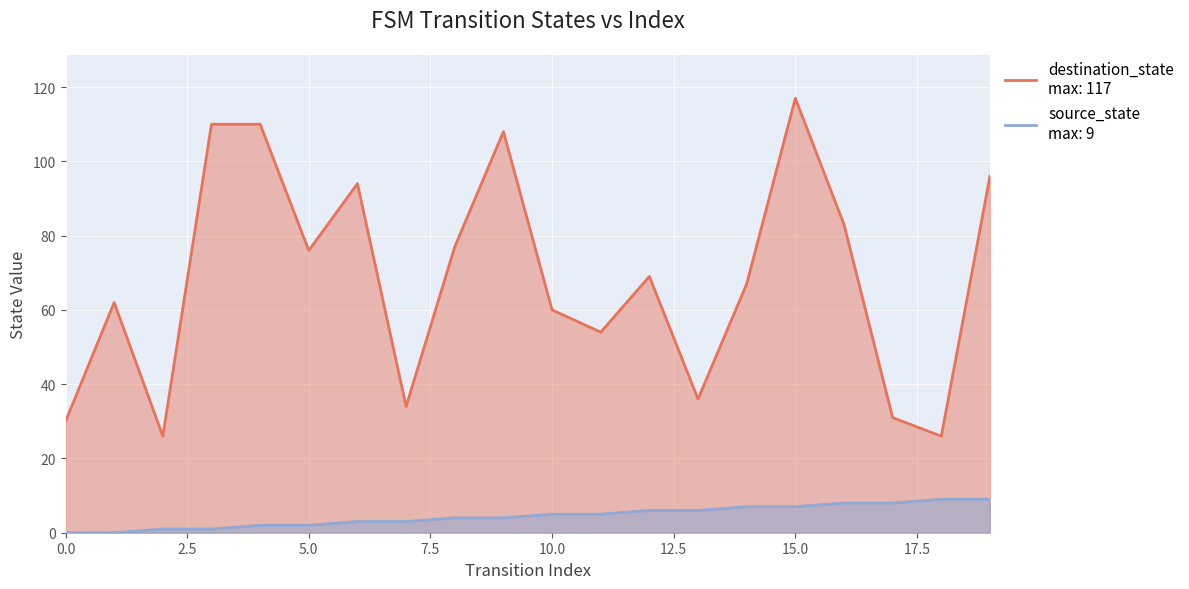

How many values in the source_state series are below 5?

10